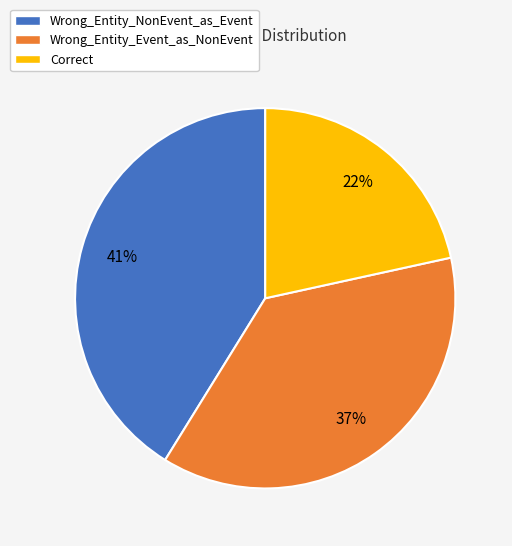

How many segments does this pie chart have?

3